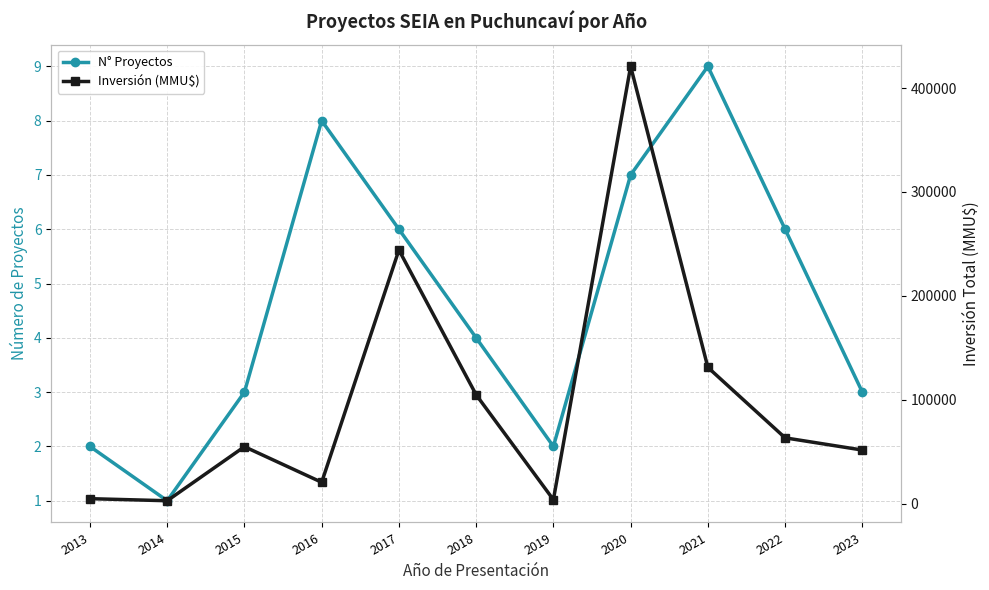

At 2016, list the series in order from largest to smallest.

Inversión (MMU$), N° Proyectos